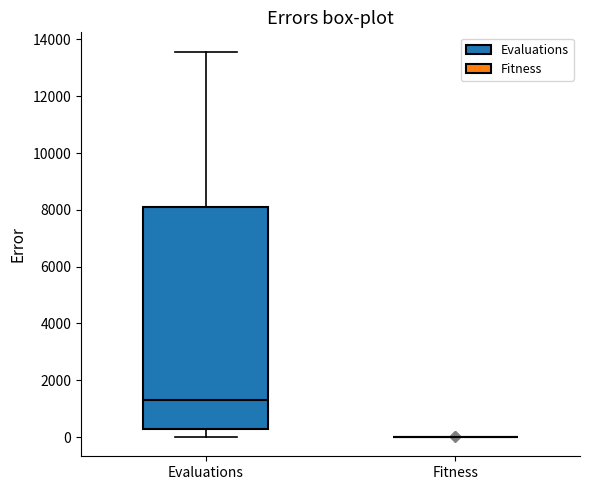

Where does the lower whisker of the box for Evaluations end on the y-axis? The values are not printed on the chart, so give them approximately, as read against the axis.

0